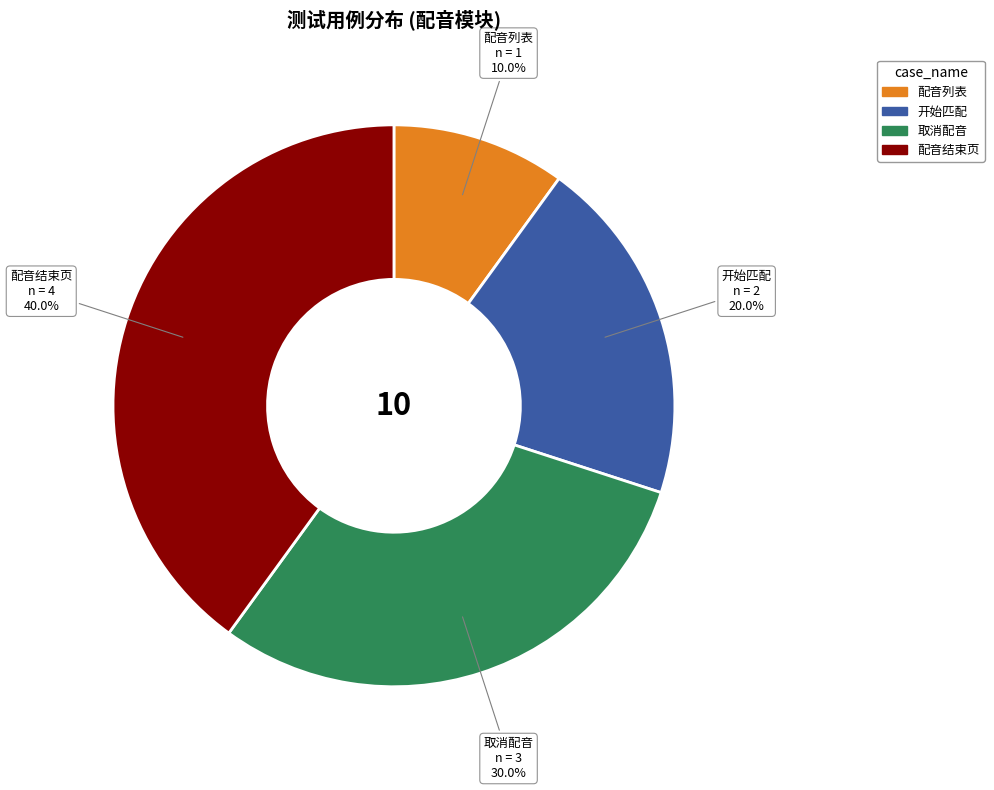

Count the number of slices in the pie.

4